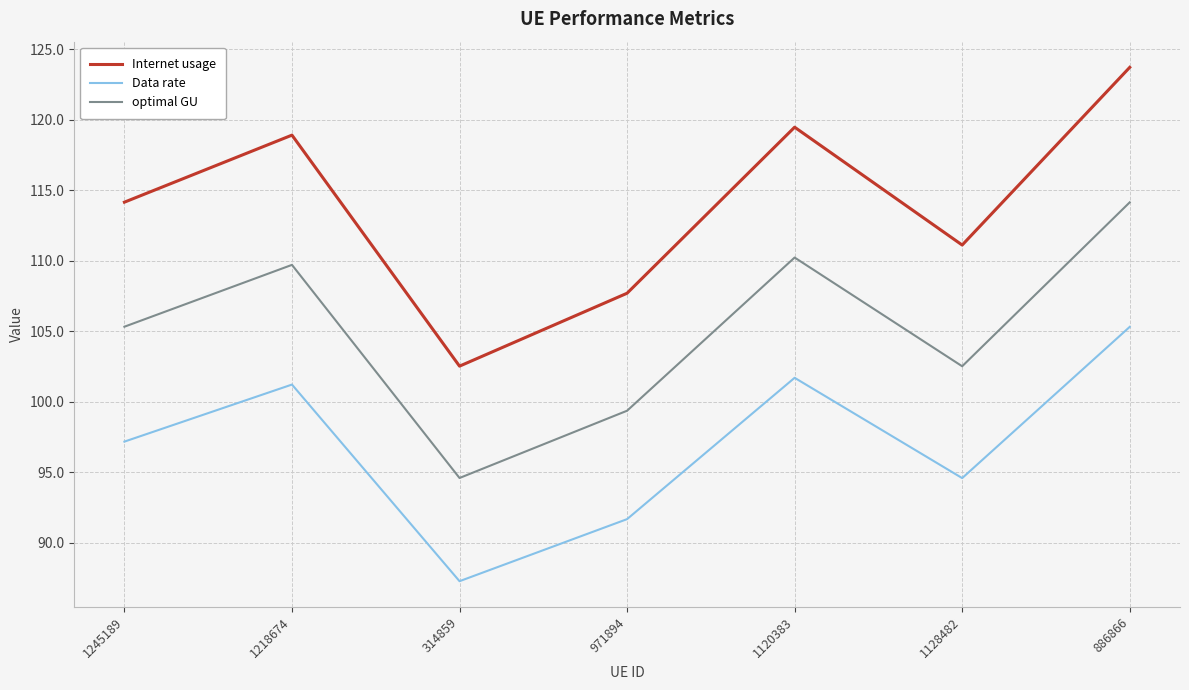

What is the difference between the maximum and minimum values in the Internet usage series?

21.2